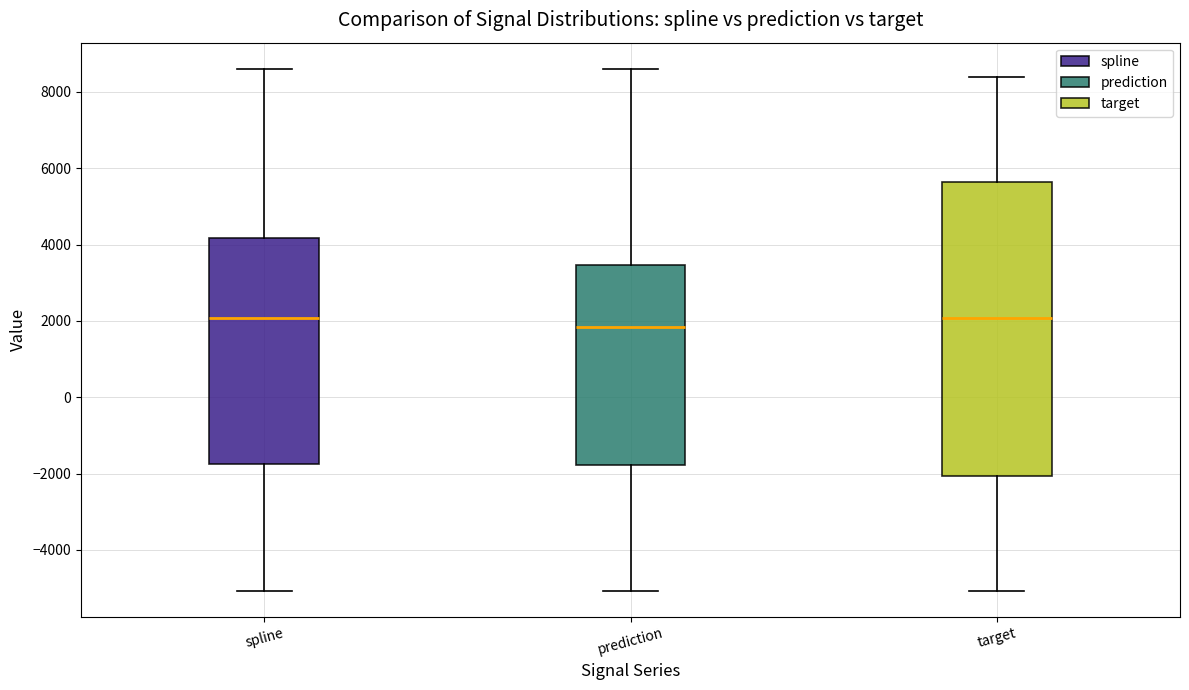

Reading left to right, transcribe this box plot: for each box, give where its median line is, the range the box spans, and where its two whiskers end, as read against the y-axis. The values are not printed on the chart, so give them approximately, as read against the axis.

spline: median 2000, box -1800 to 4200, whiskers -5000 to 8600
prediction: median 1800, box -1800 to 3400, whiskers -5000 to 8600
target: median 2000, box -2000 to 5600, whiskers -5000 to 8400